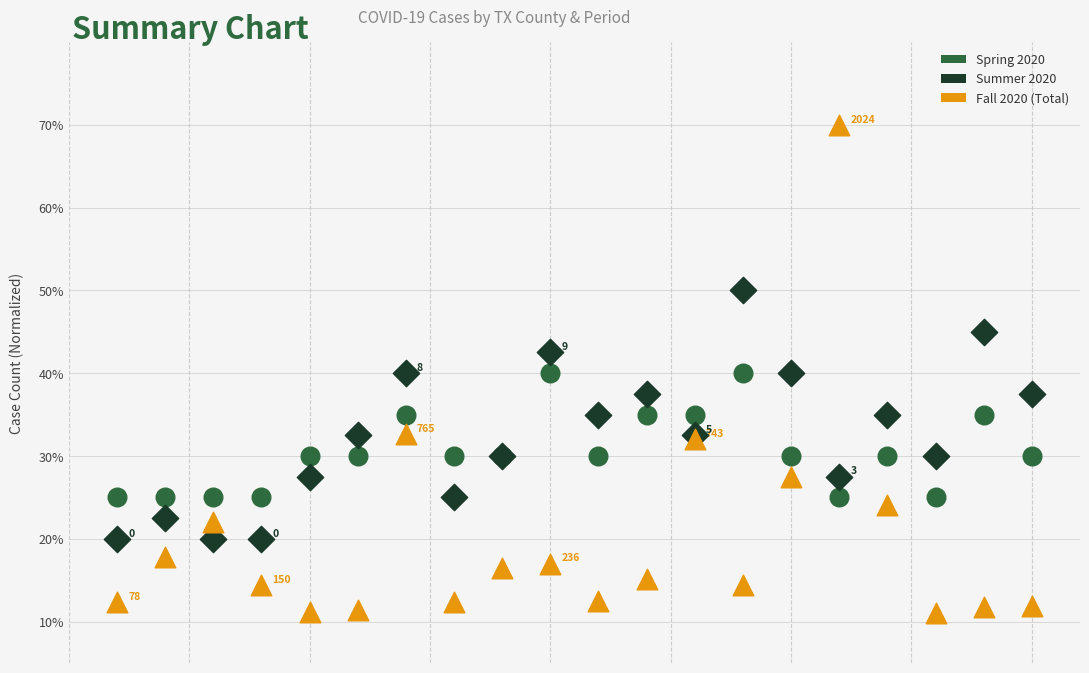

Which series has the largest Y range (max minus min)?

Fall 2020 (Total)